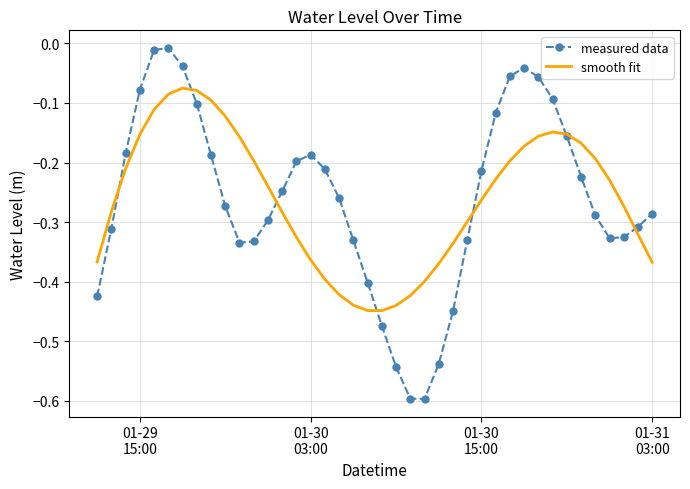

What is the minimum value shown in the chart?

-0.6